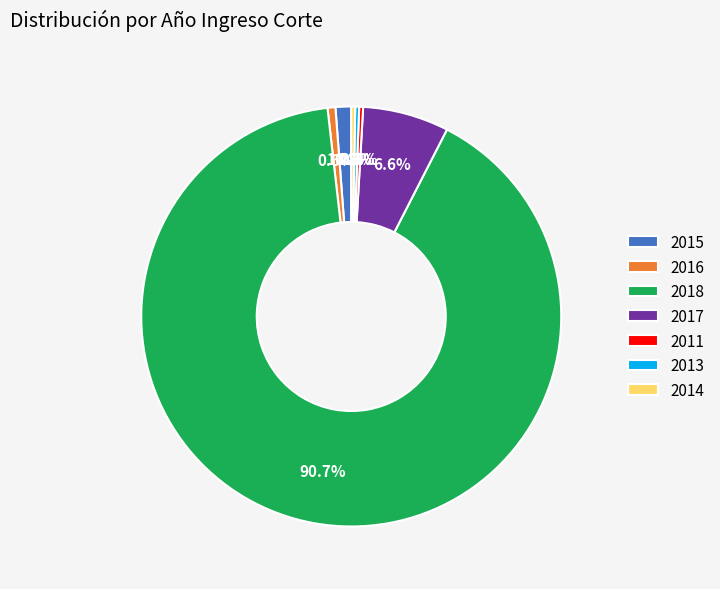

What portion of the pie excludes 2015?

98.8%